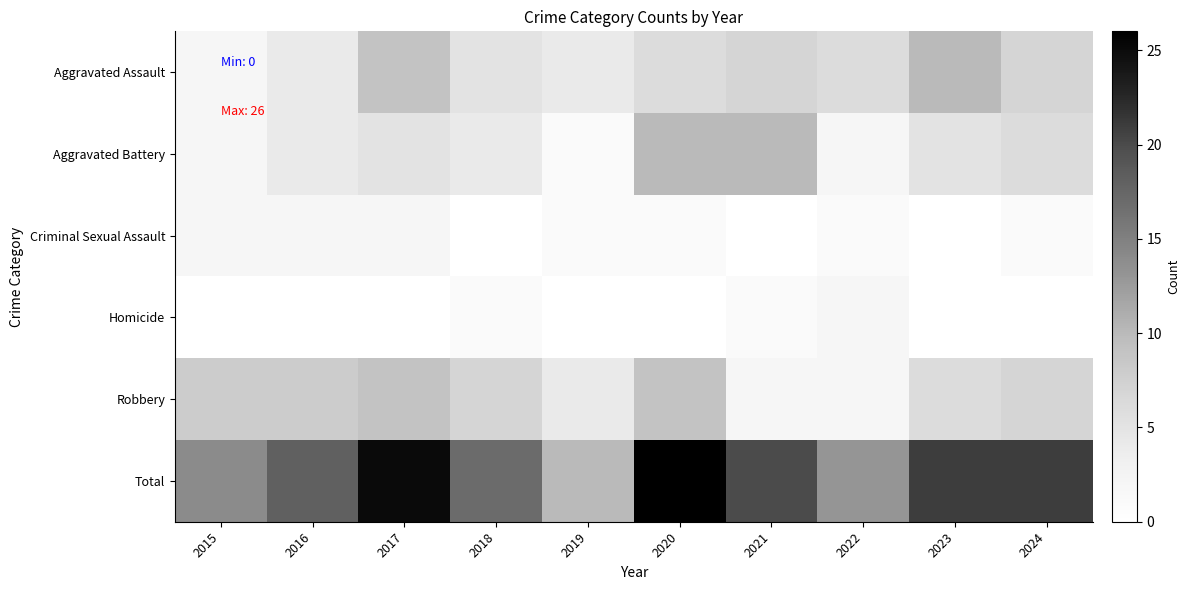

Rank the series at 2018 from lowest to highest value.

Criminal Sexual Assault, Homicide, Aggravated Battery, Aggravated Assault, Robbery, Total